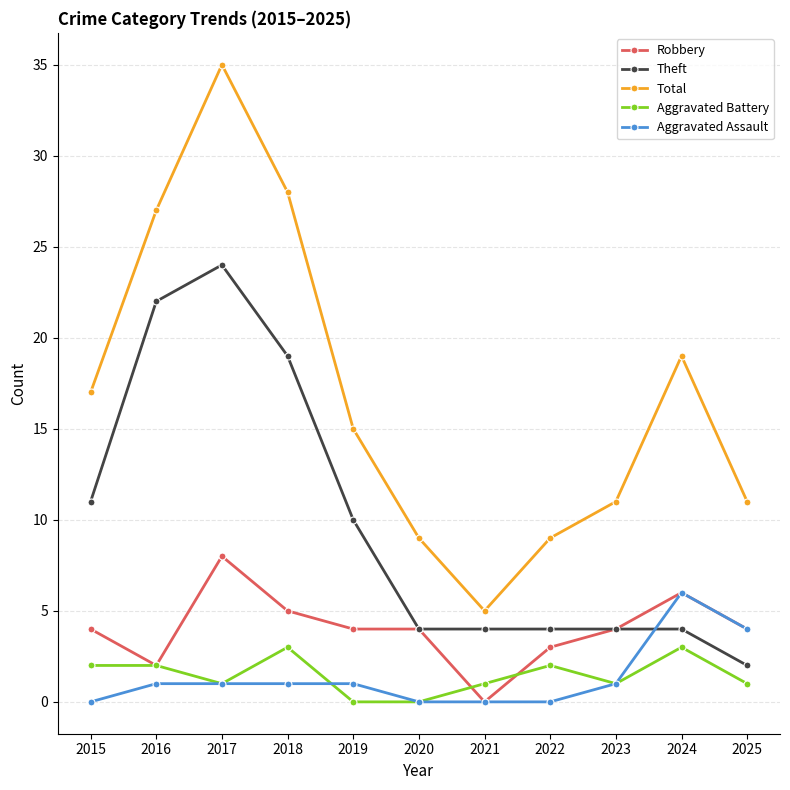

Which series has the widest spread of values?

Total